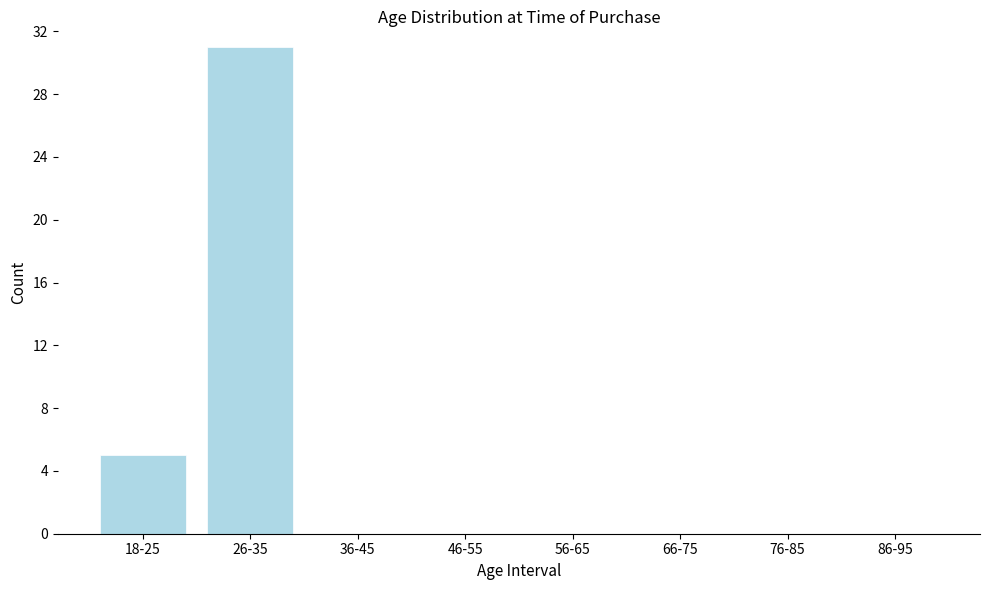

Reading left to right, what are all the values shown in this chart?

18-25=5	26-35=31	36-45=0	46-55=0	56-65=0	66-75=0	76-85=0	86-95=0